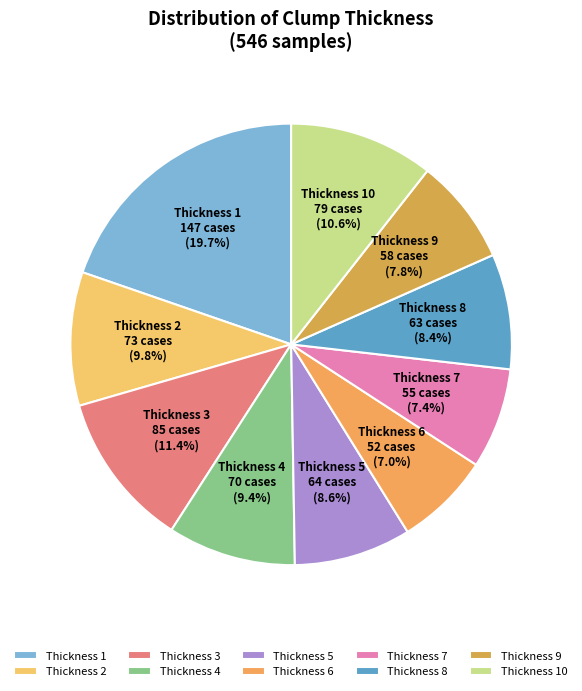

Between Thickness 2 and Thickness 9, which is larger?

Thickness 2